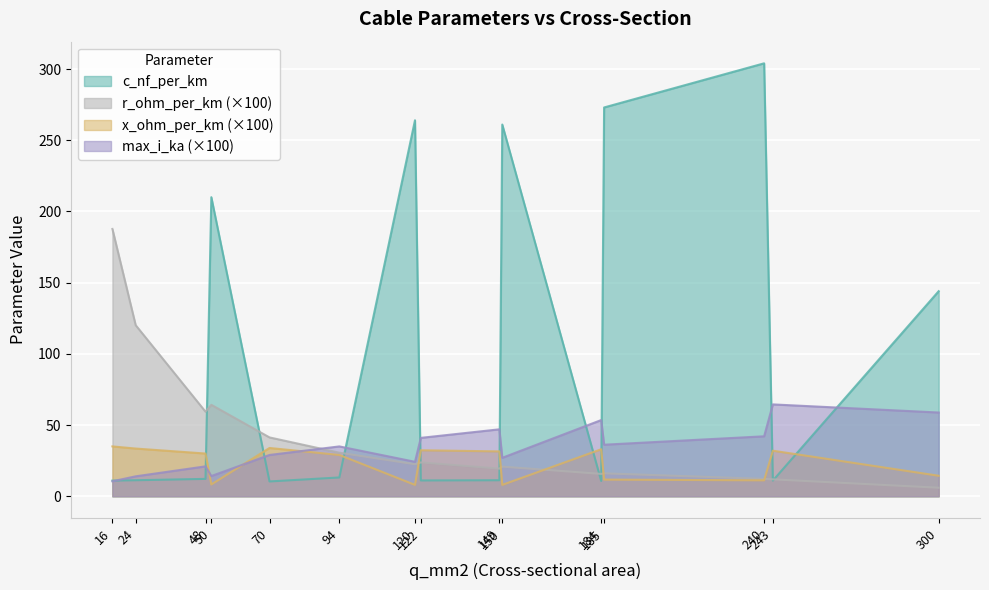

Where is the first local minimum for max_i_ka?

50